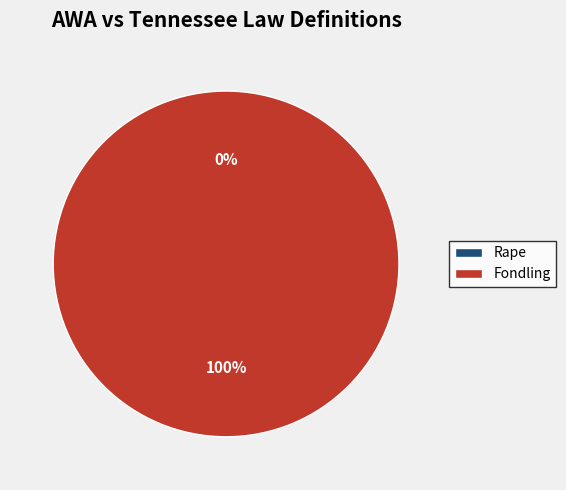

Which has a higher value, Rape or Fondling?

Fondling